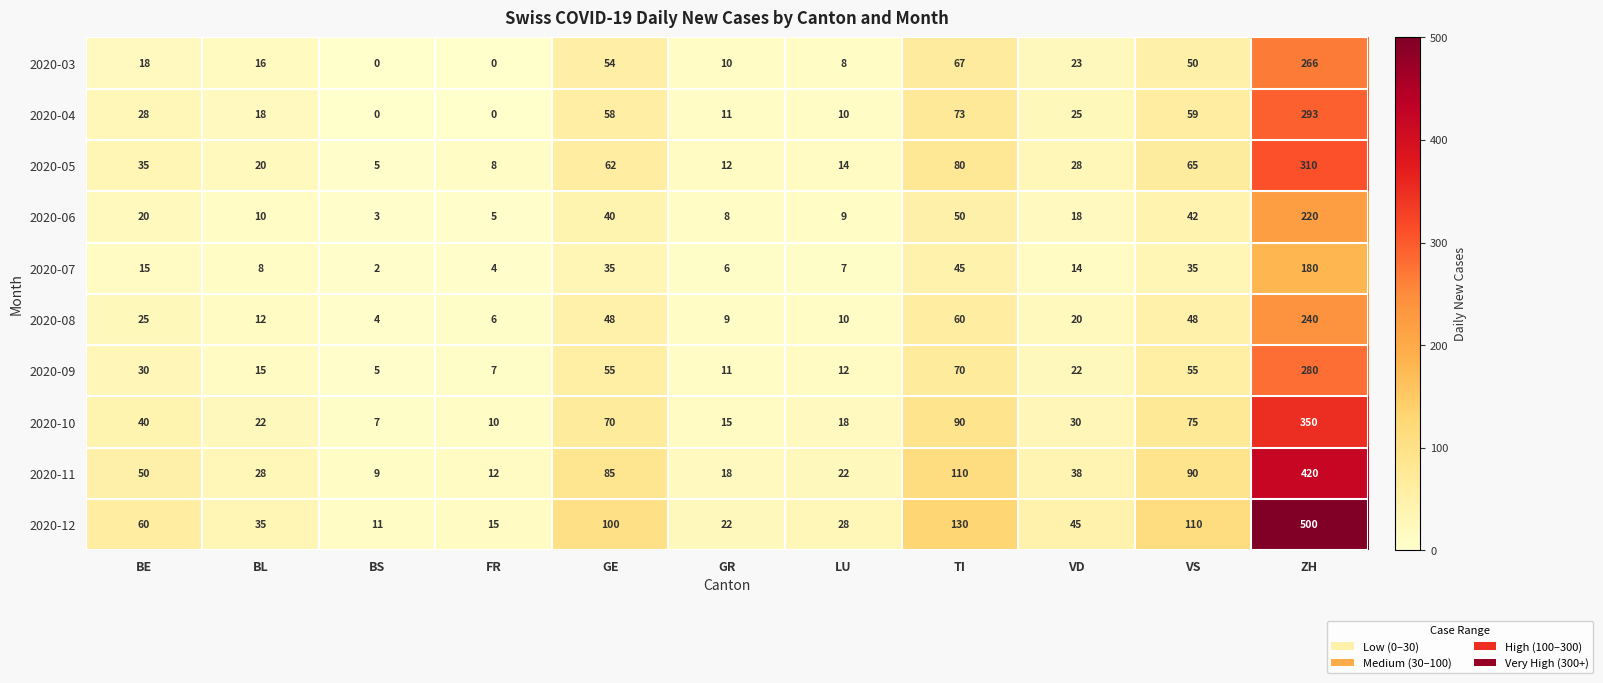

How many categories are shown in the chart?

11